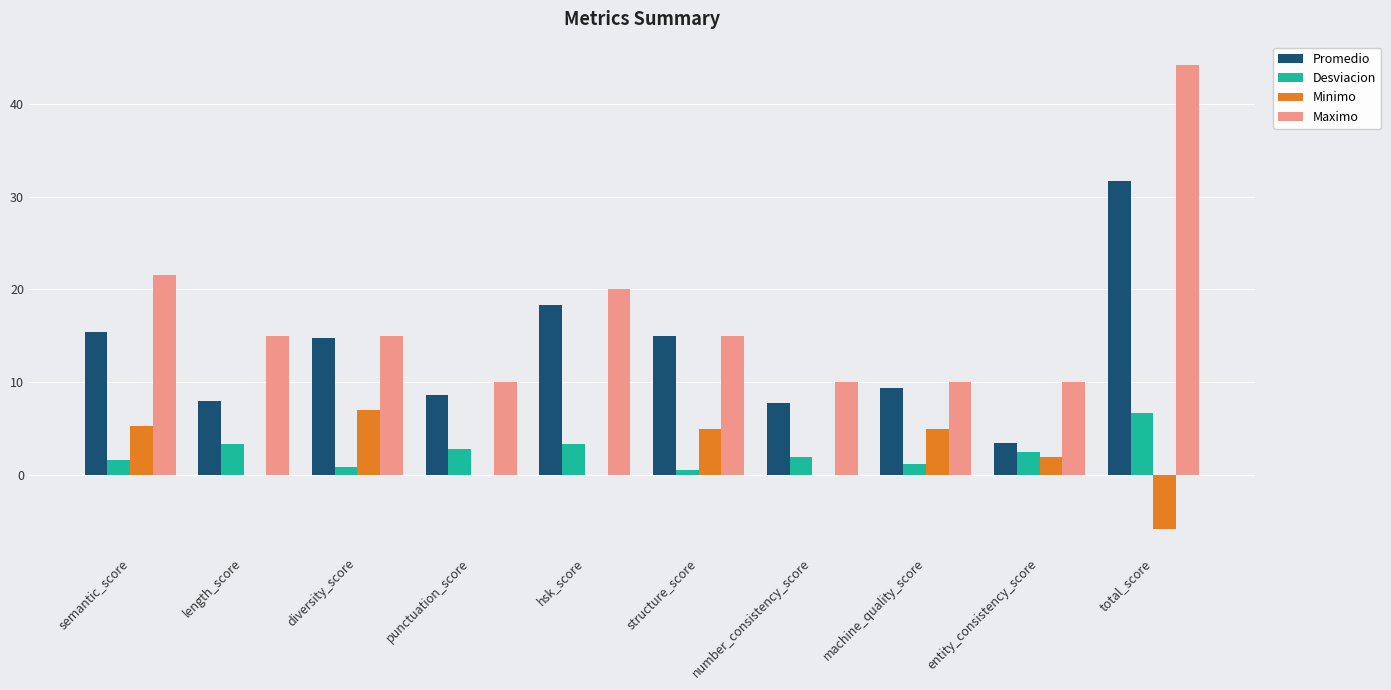

What is the total value across all series at machine_quality_score?

25.6